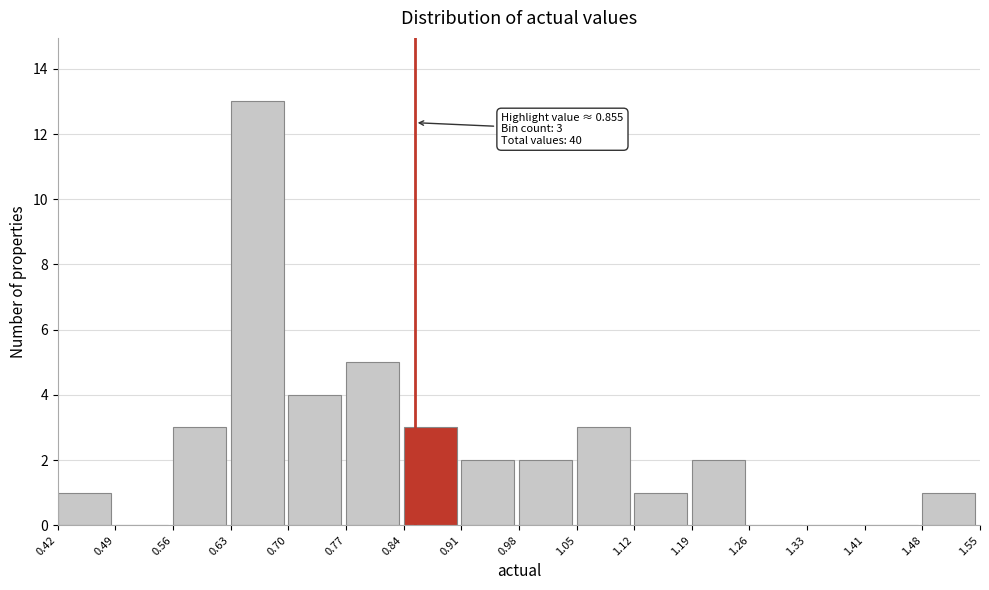

Over which range of the x-axis is the bar tallest?

0.63 to 0.70